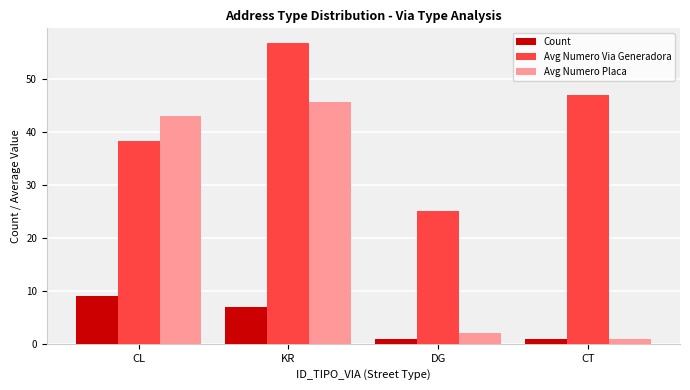

The value of Avg Numero Via Generadora at CT is 47.0. True or false?

True